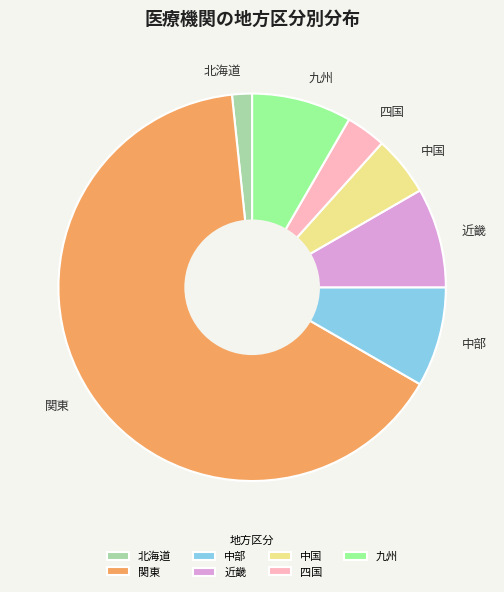

True or false: 関東 accounts for 65% of the total.

True